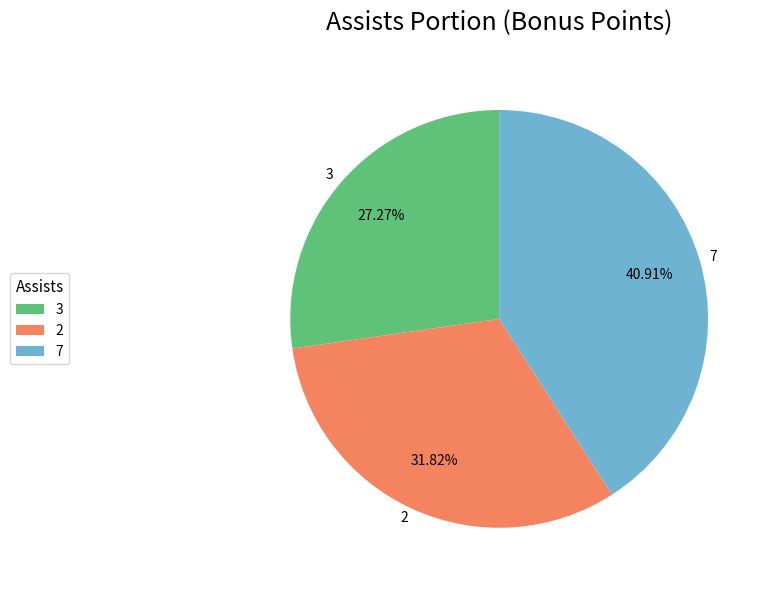

To the nearest percent, what is the average slice percentage?

33%